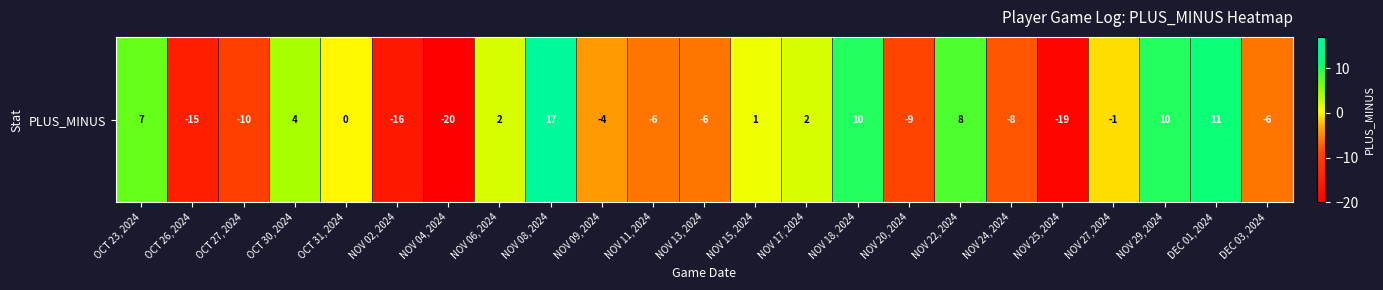

Is it true that the value at NOV 20, 2024 is -9?

True